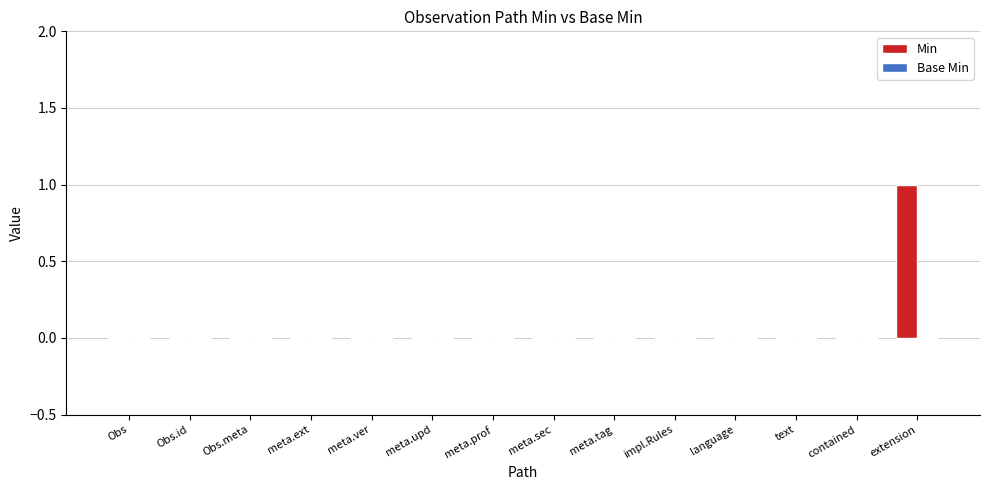

Between Obs.meta and extension, which is larger?

extension